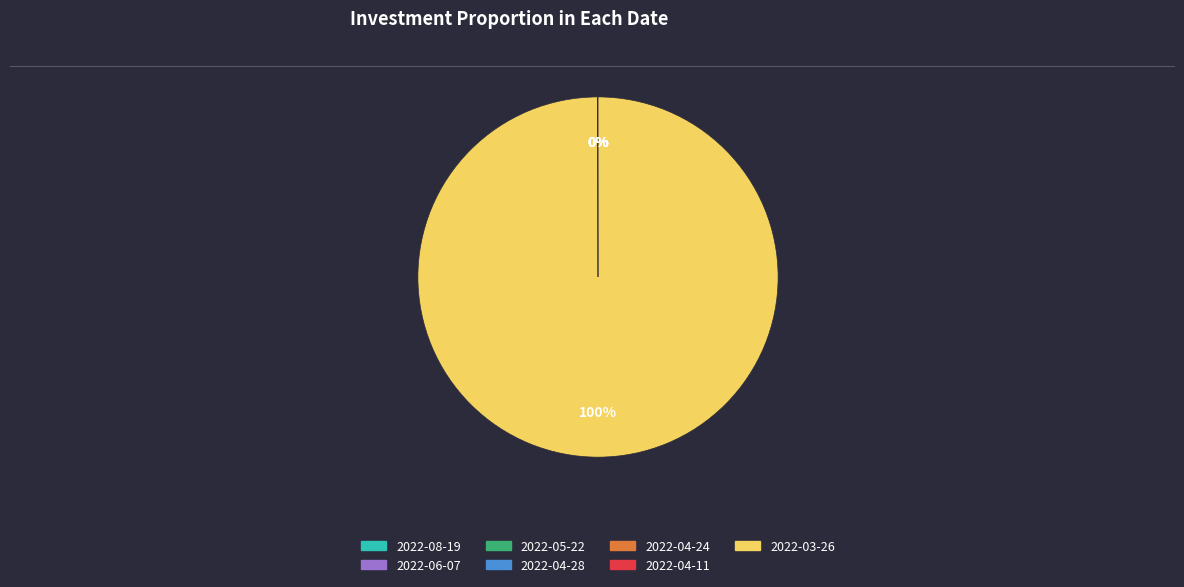

To the nearest percent, what is the average slice percentage?

14%